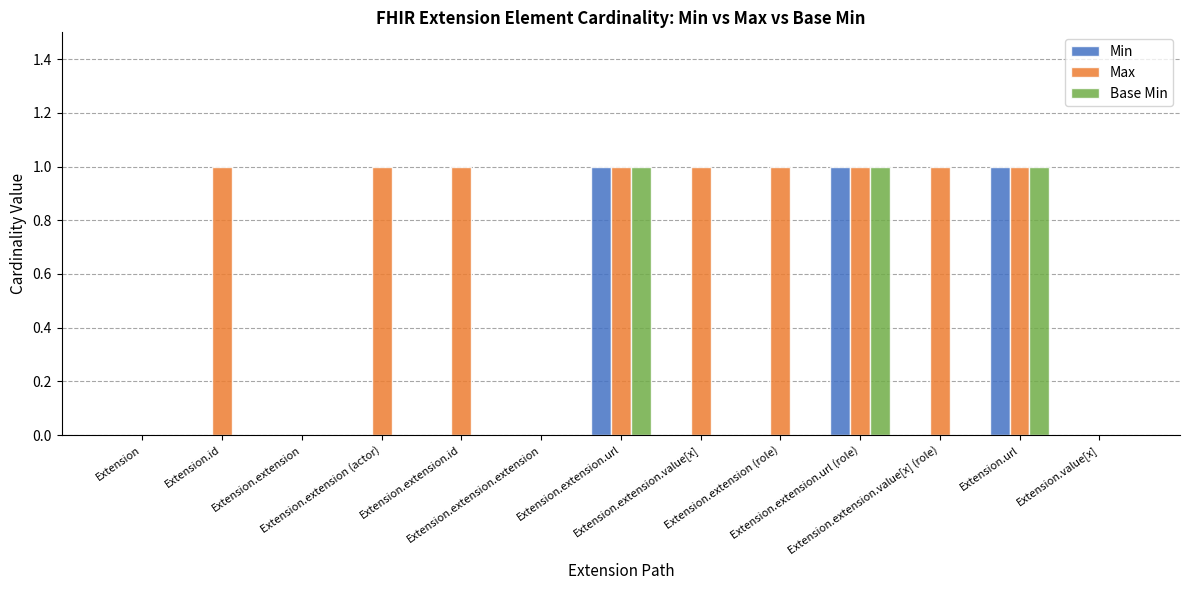

What are all the series names shown in the legend?

Min, Max, Base Min